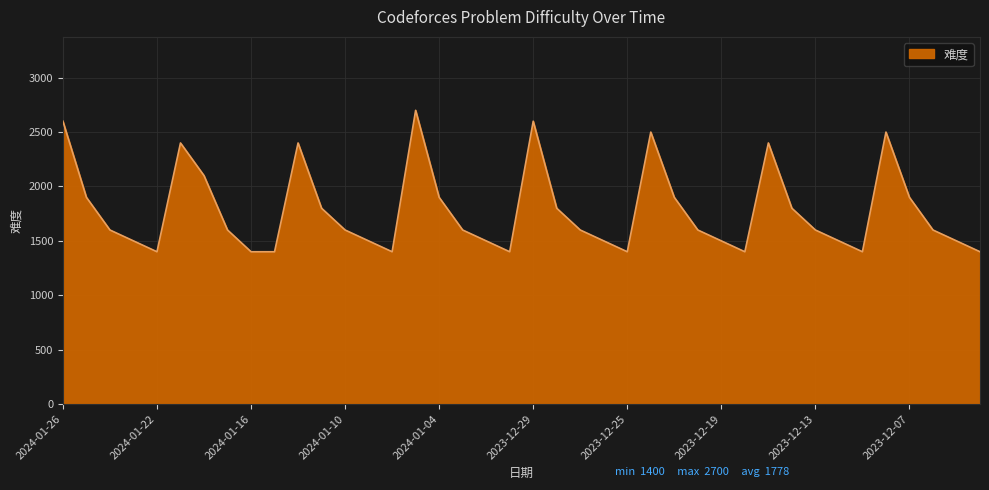

What is the minimum value shown in the chart?

1400